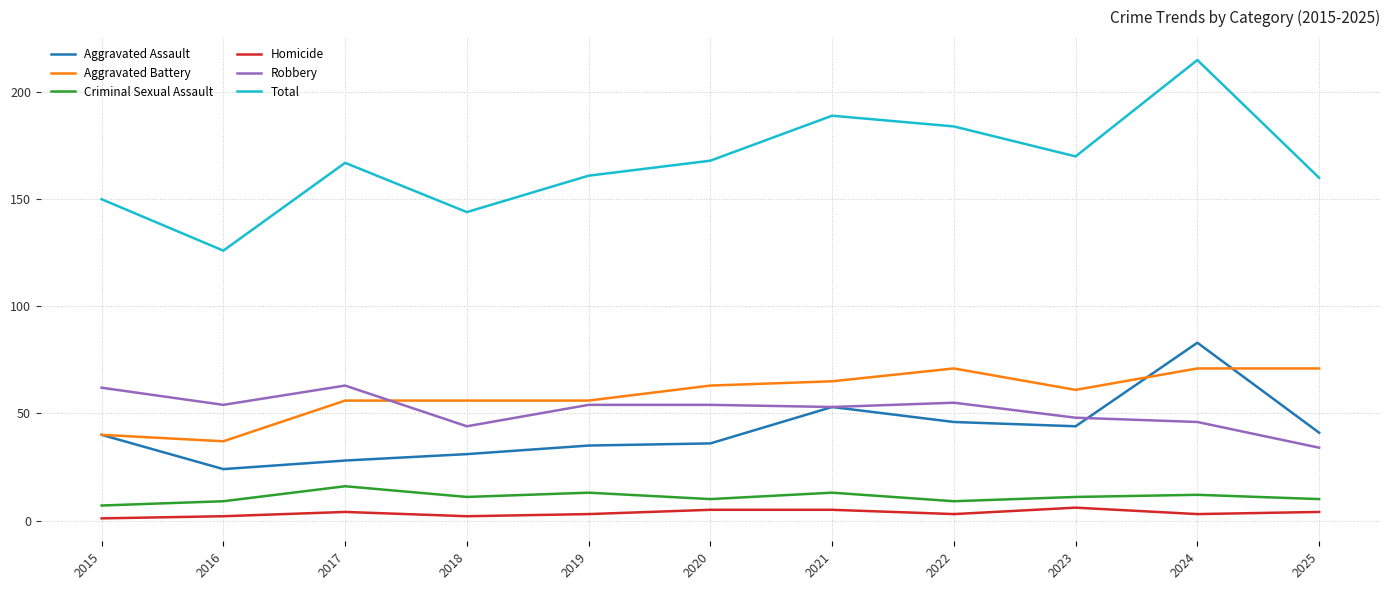

At which label is Robbery closest to 48?

2023